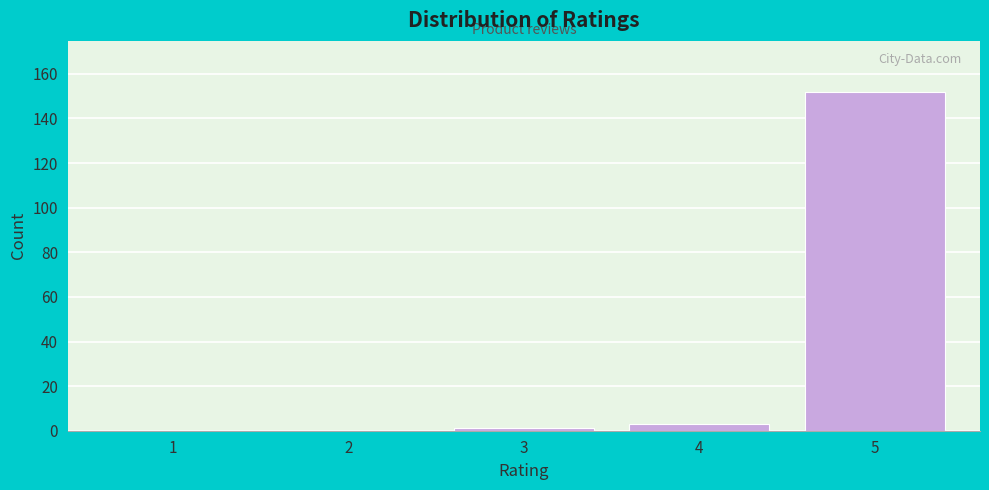

Reading left to right, extract all data points from this chart.

1=0	2=0	3=1	4=3	5=152